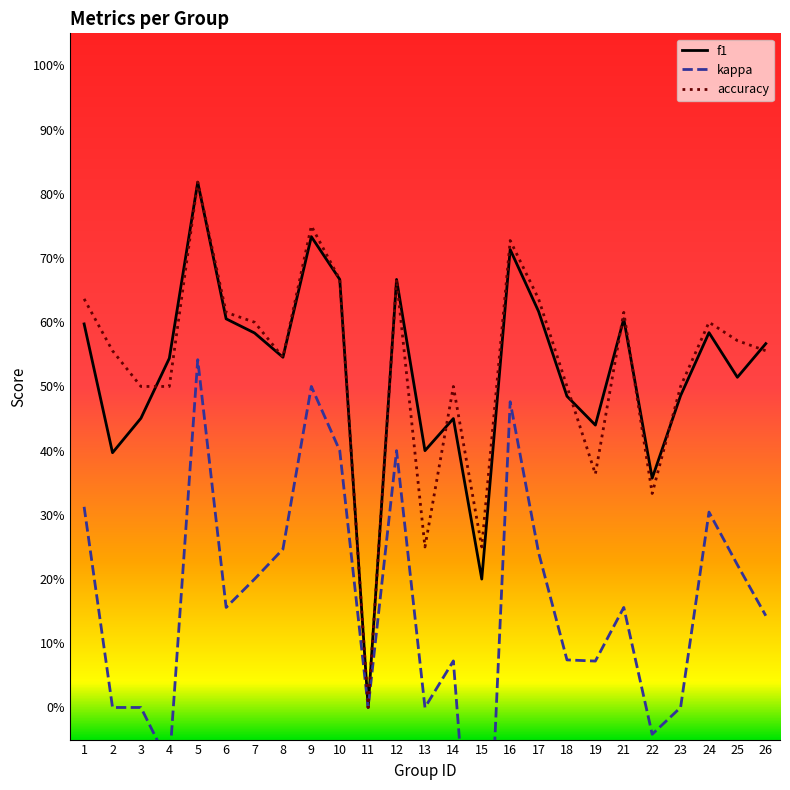

What are all the series names shown in the legend?

f1, kappa, accuracy